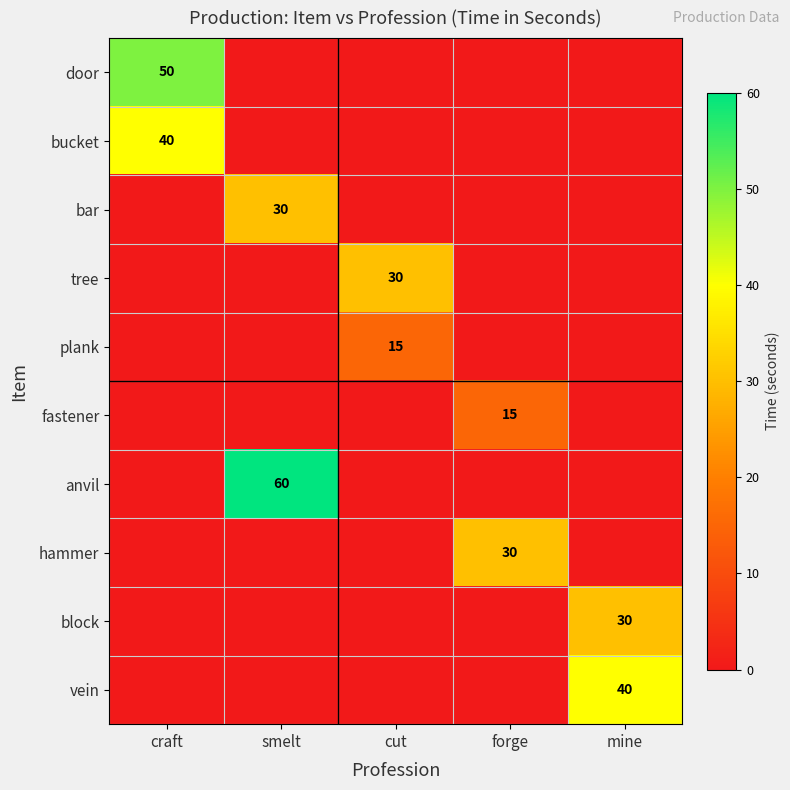

The vein series shows 40 at mine. True or false?

True